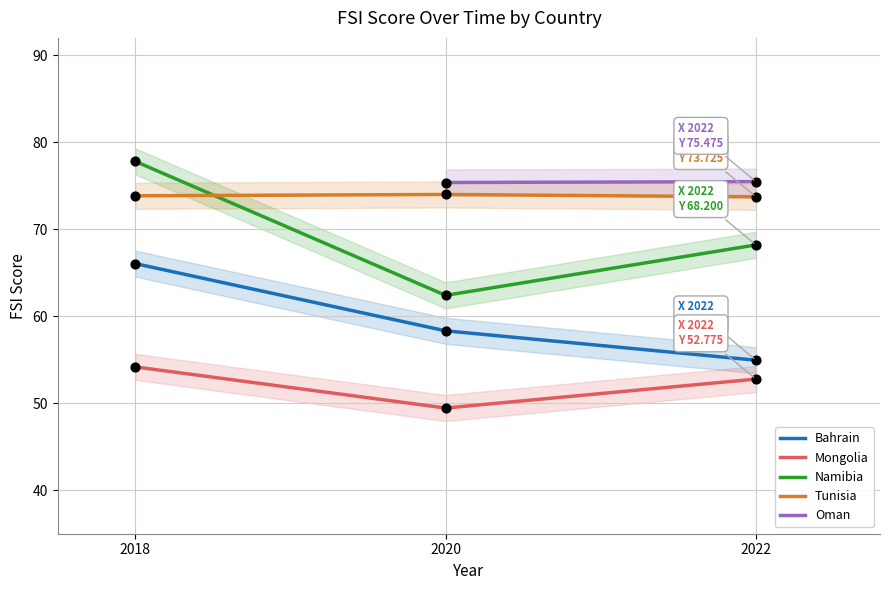

Which series contains the highest Y value?

Namibia